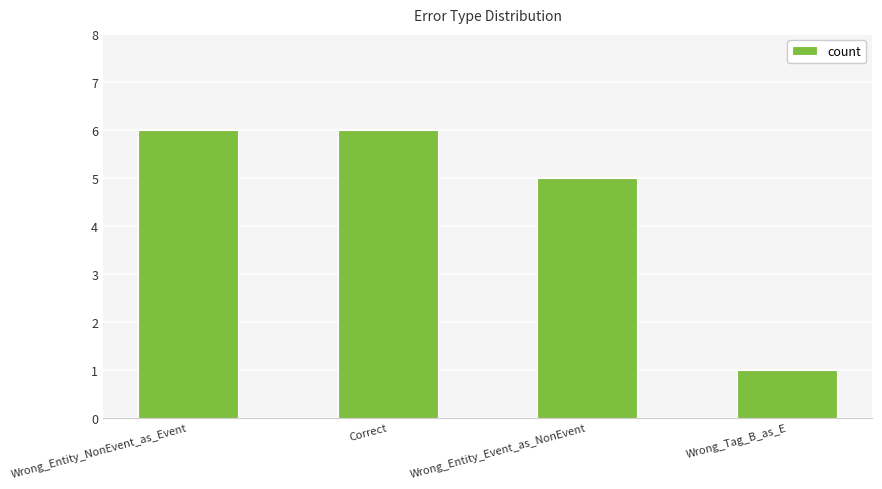

Reading right to left, list all the values displayed in this chart.

1	5	6	6